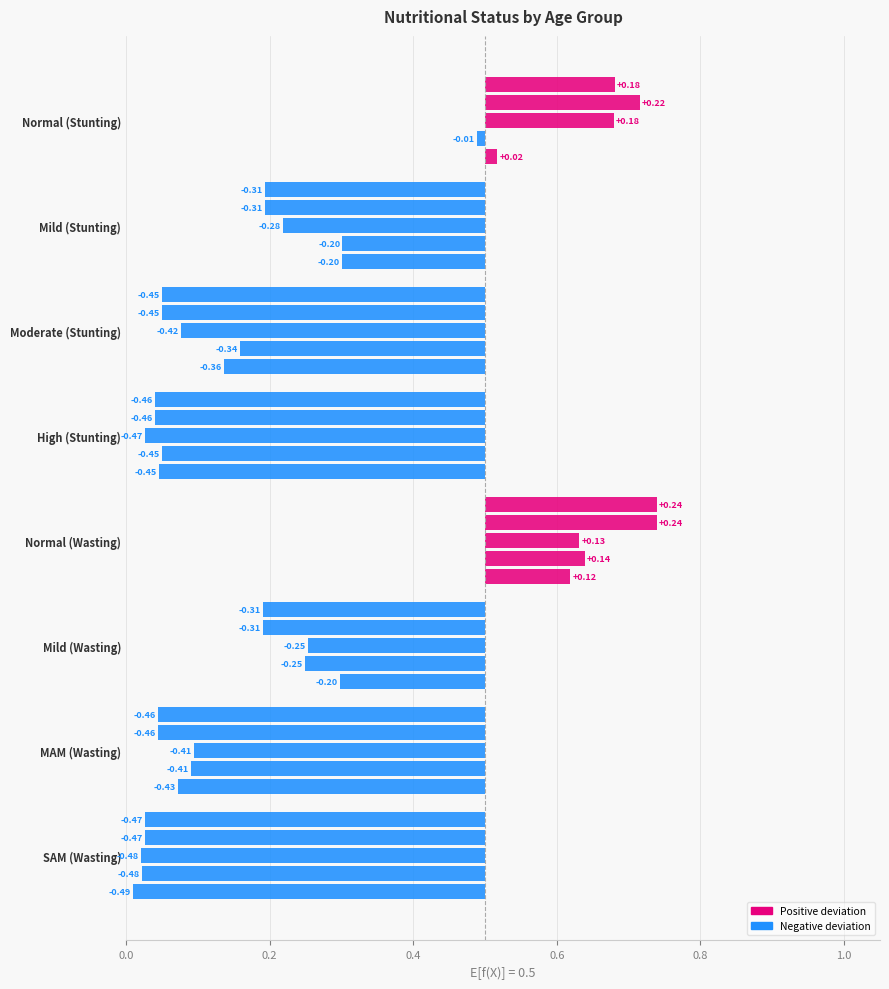

What is the average value of the 6-11 months series?

0.3